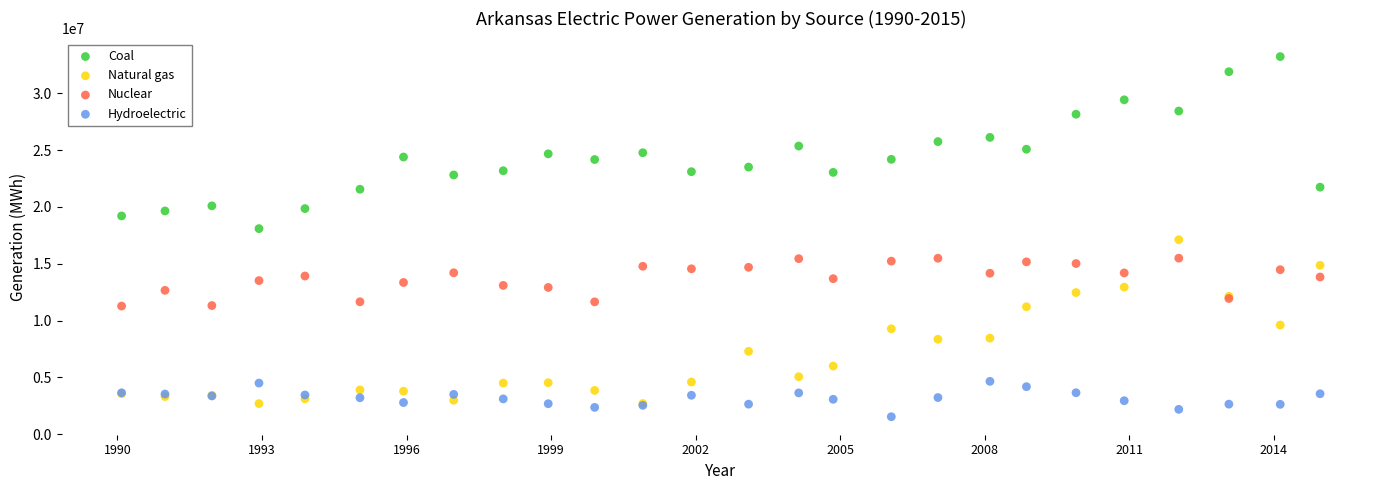

Which series reaches the maximum Y coordinate?

Coal